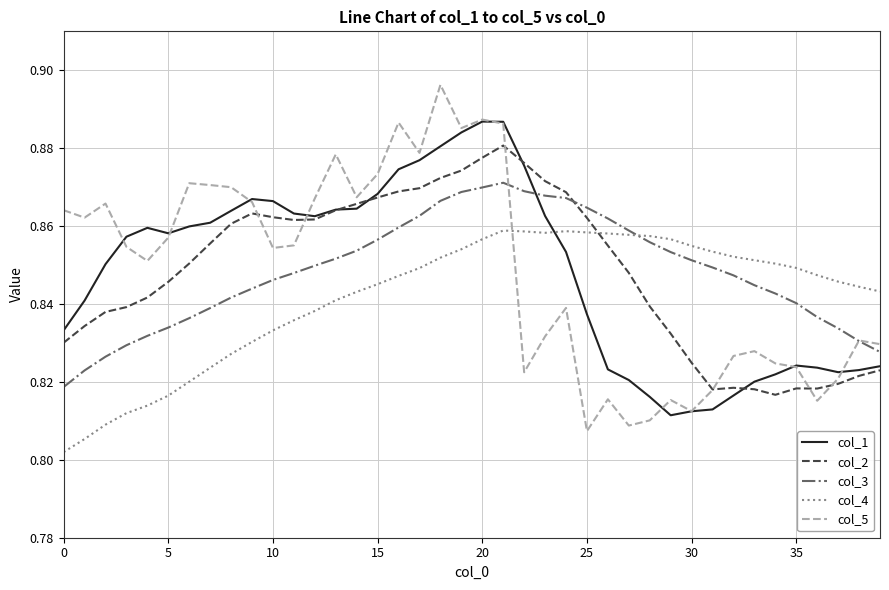

What is the sum of all col_5 values?

33.9